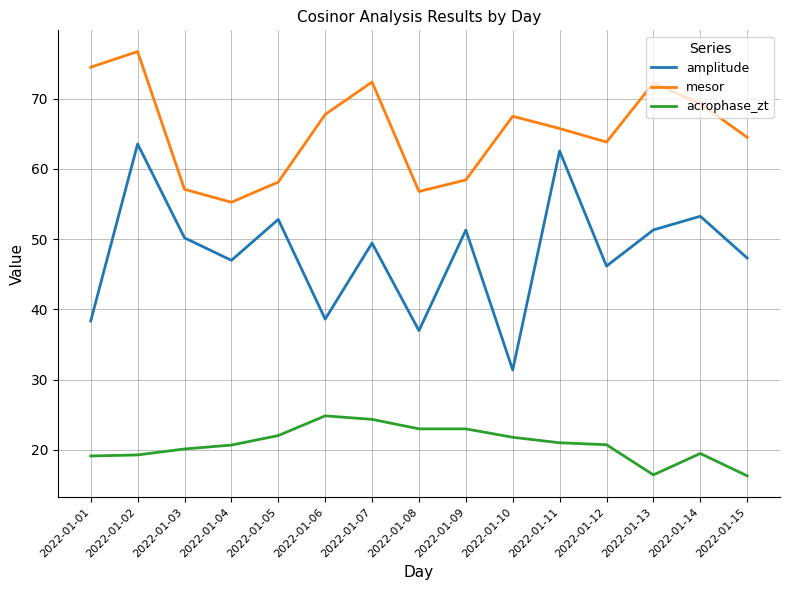

How many interior local valleys does the mesor series have?

3